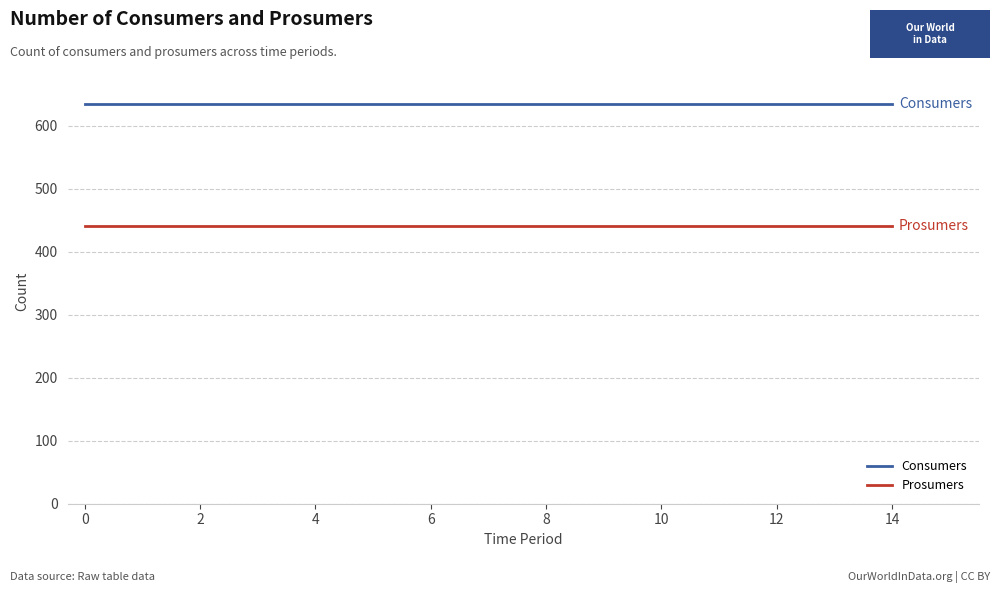

True or false: Prosumers and Consumers cross at least once.

False